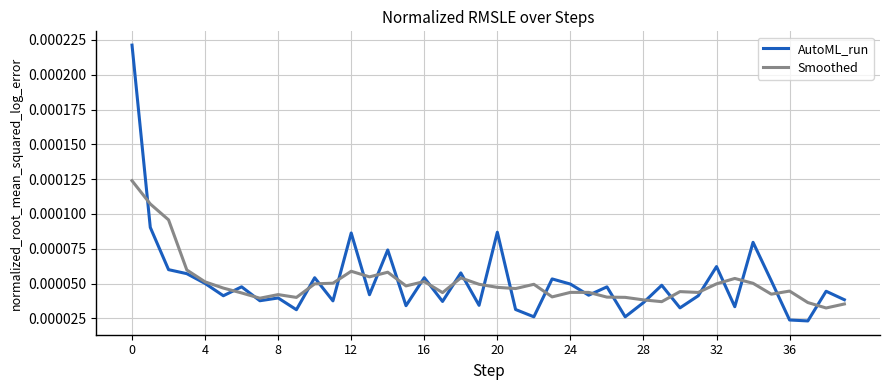

Rank the series by their maximum value, from highest to lowest.

AutoML_run, Smoothed